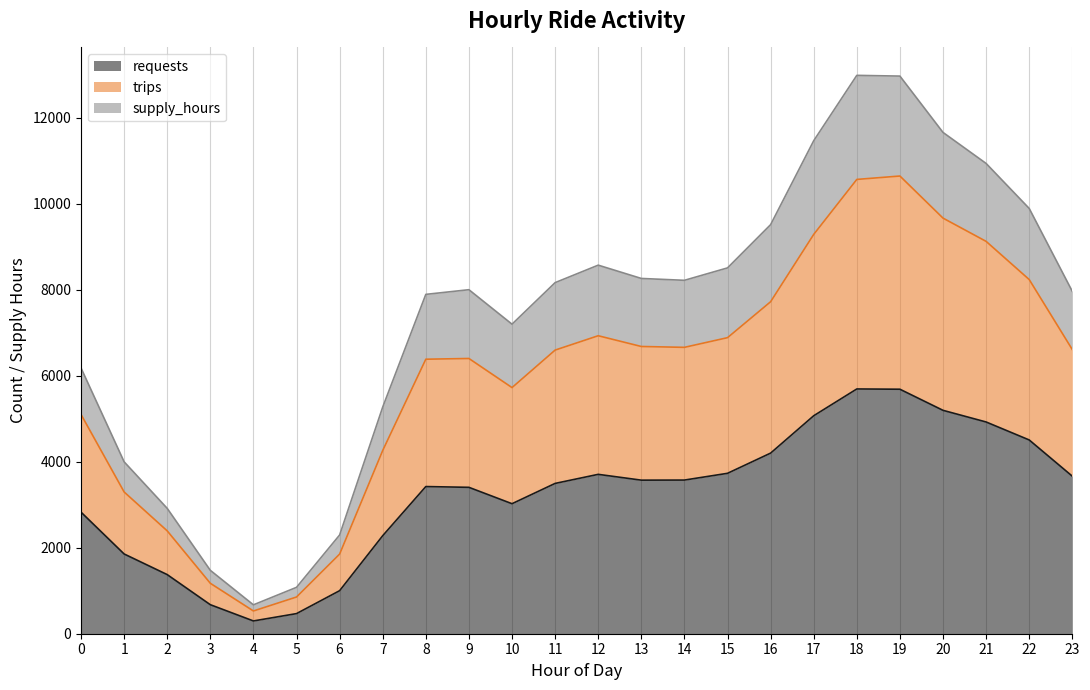

Between 2 and 20, which is larger?

20